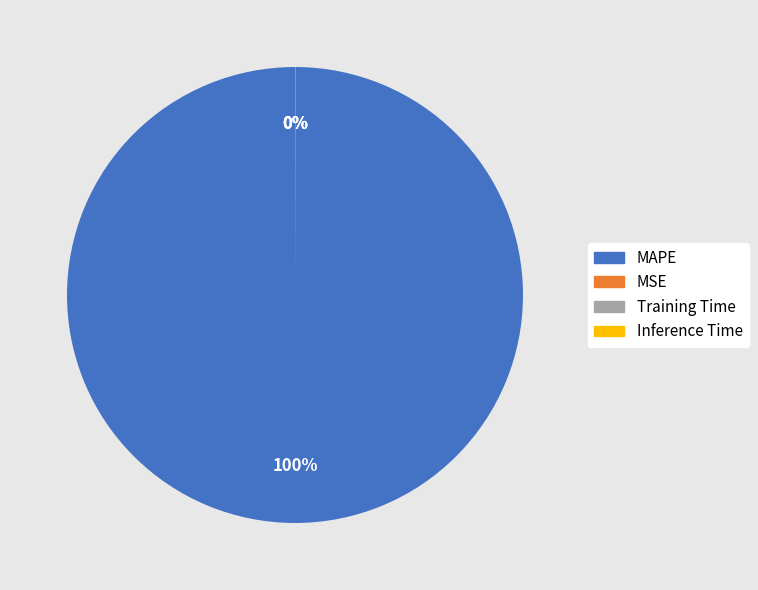

Is it true that MSE is 1% of the pie?

False